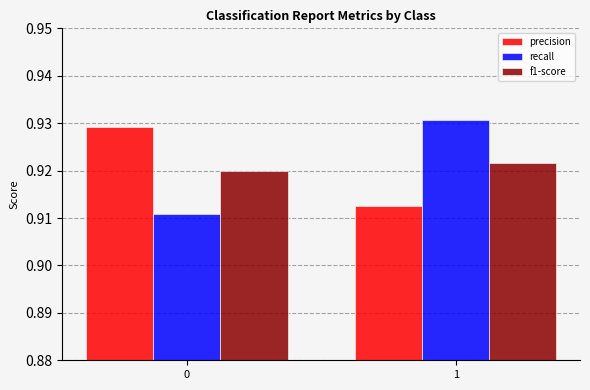

At which category is the sum across all series the highest?

1